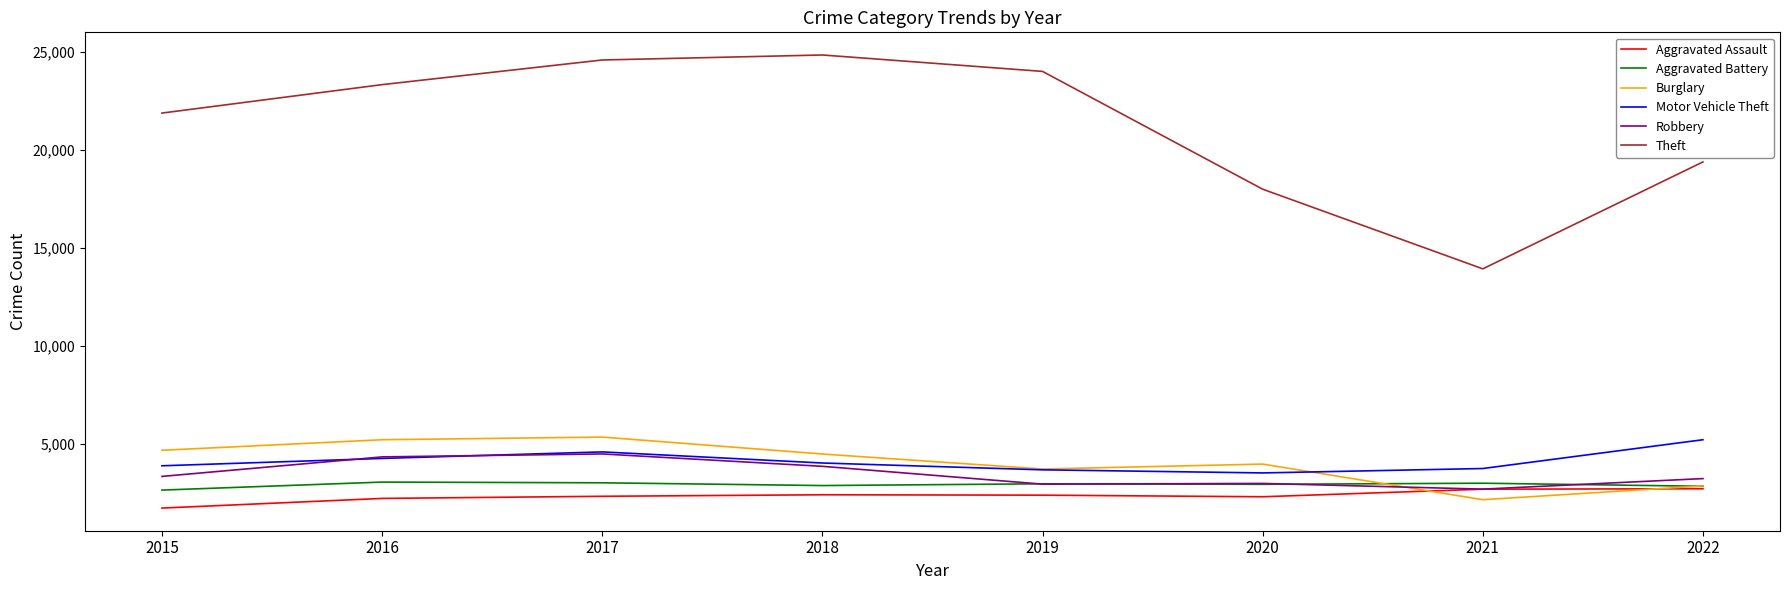

Which series has the widest spread of values?

Theft